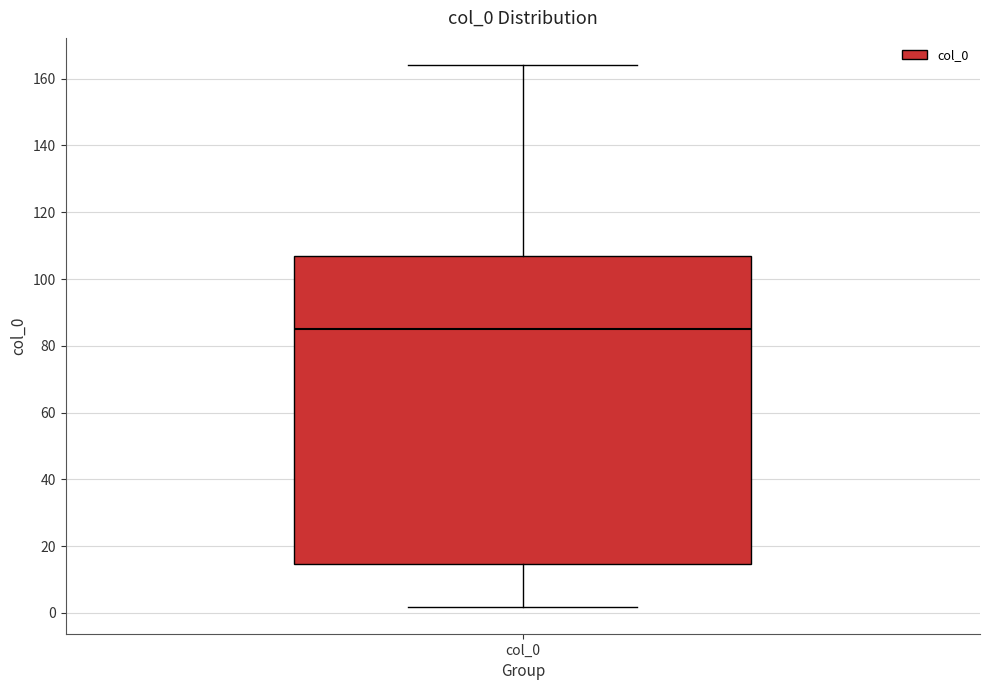

Where does the lower whisker of the box for col_0 end on the y-axis? The values are not printed on the chart, so give them approximately, as read against the axis.

2